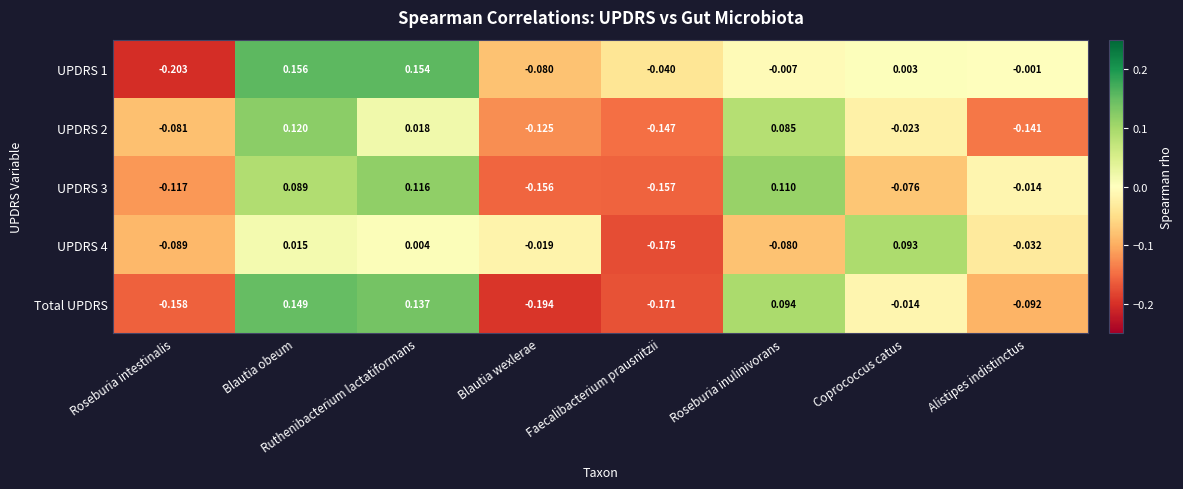

Which label corresponds to the largest value in the chart?

Blautia obeum